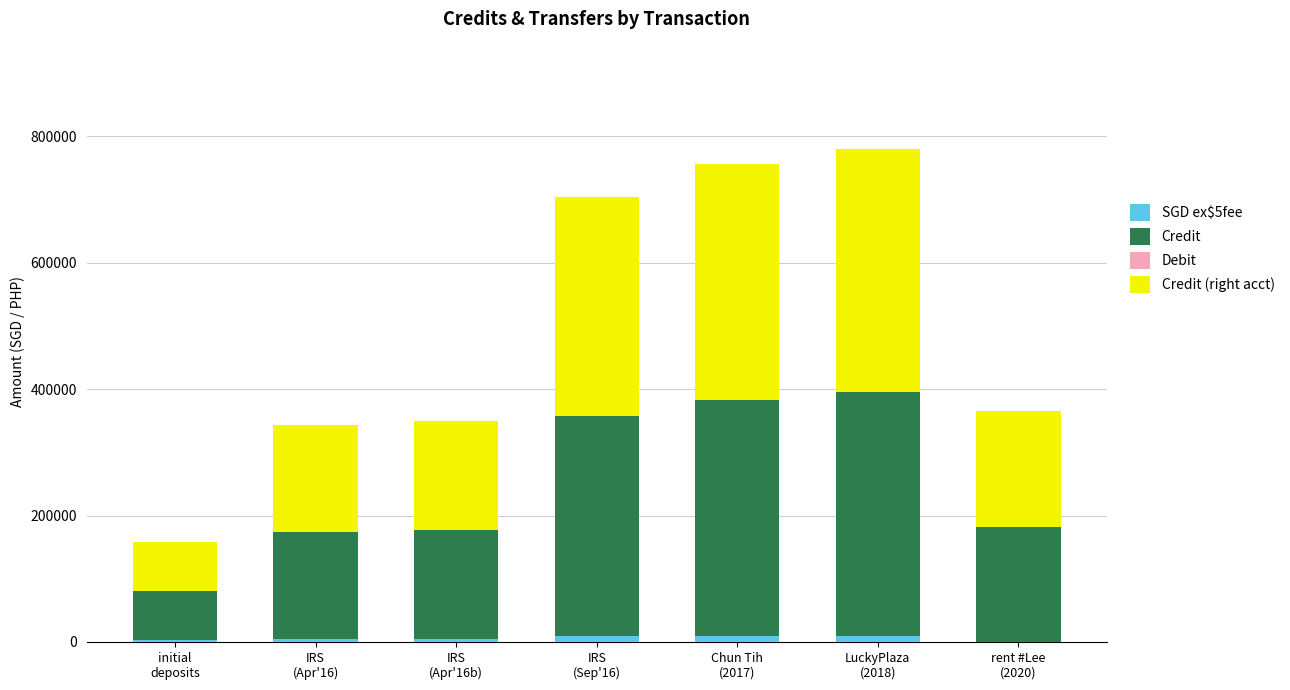

What is the sum of all SGD ex\$5fee values?

42400.0